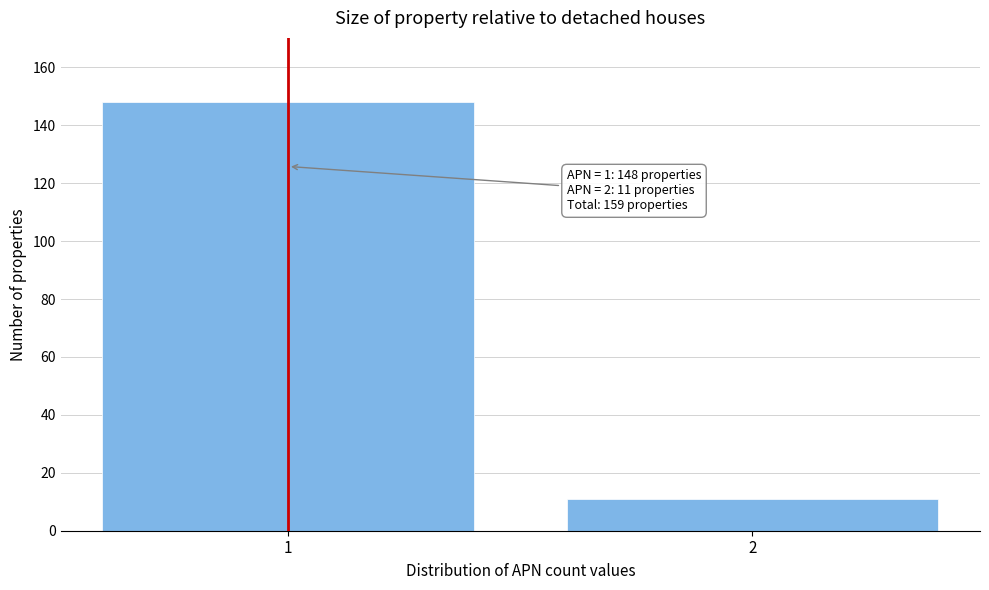

Reading right to left, list all the values displayed in this chart.

11	148